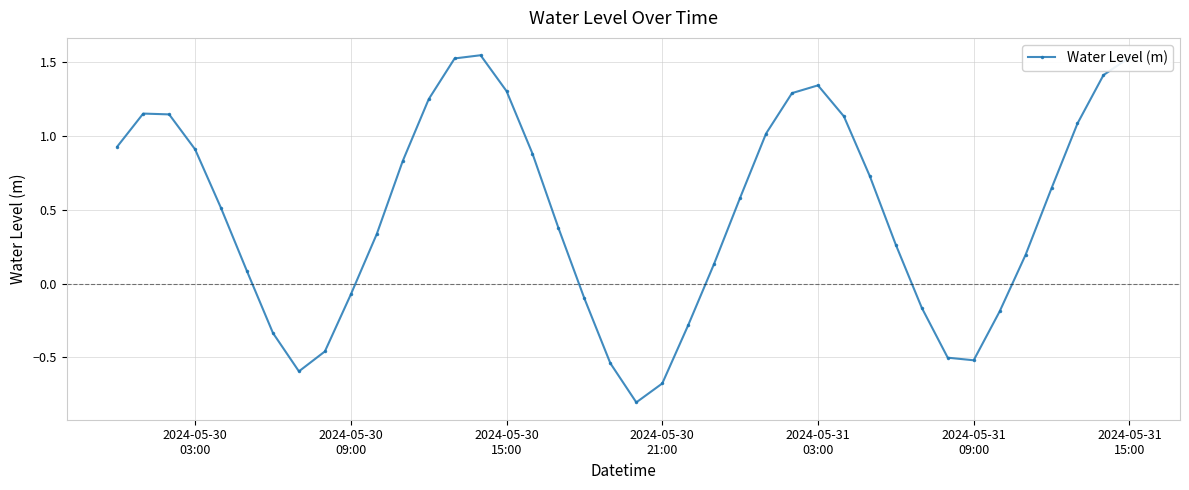

How many interior local valleys (lower than both neighbors) does the data have?

3